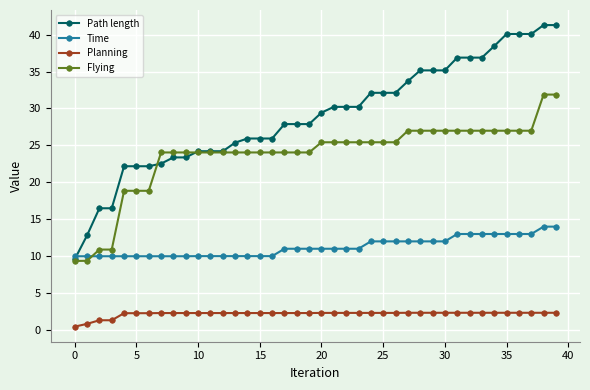

List the series in order of their overall mean, lowest first.

Planning, Time, Flying, Path length